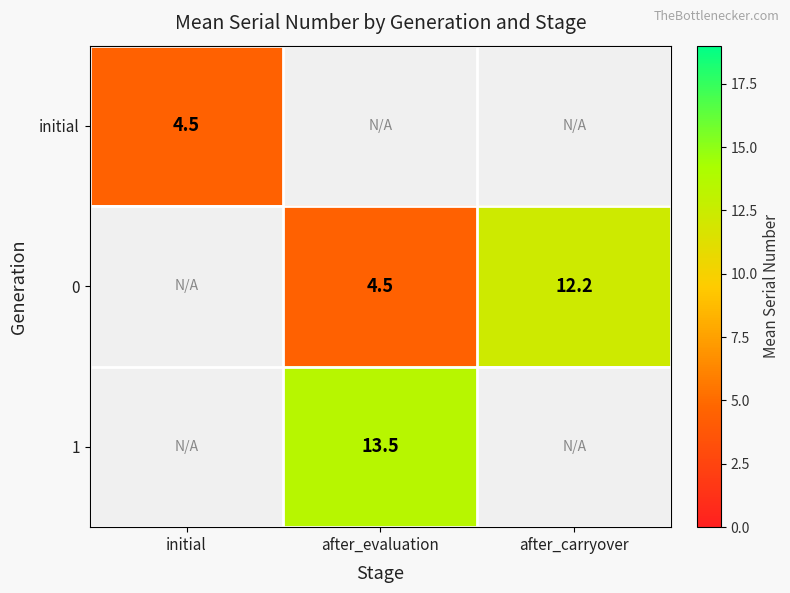

Is it true that 0 equals 7.3 at after_evaluation?

False